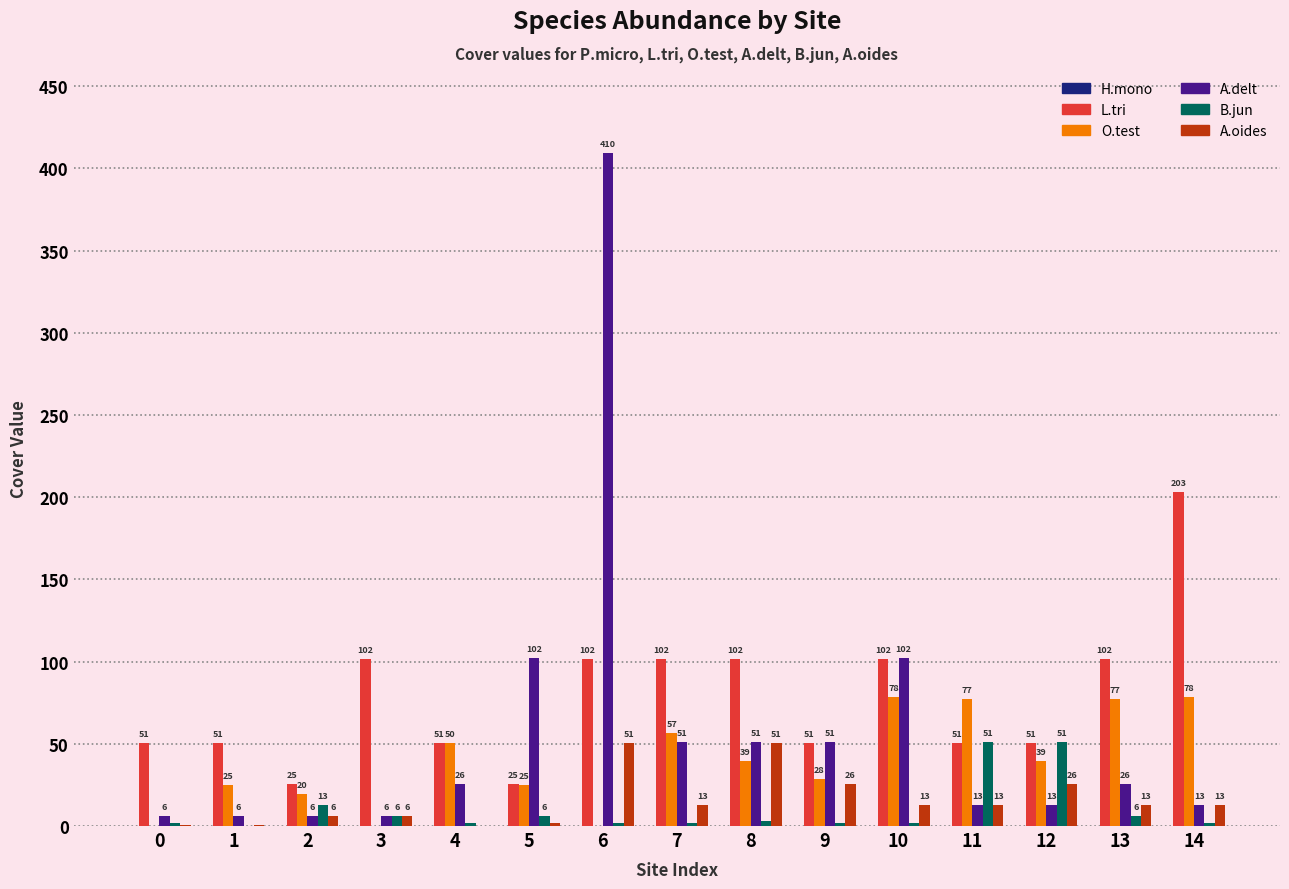

Rank the series at 5 from lowest to highest value.

H.mono, A.oides, B.jun, O.test, L.tri, A.delt